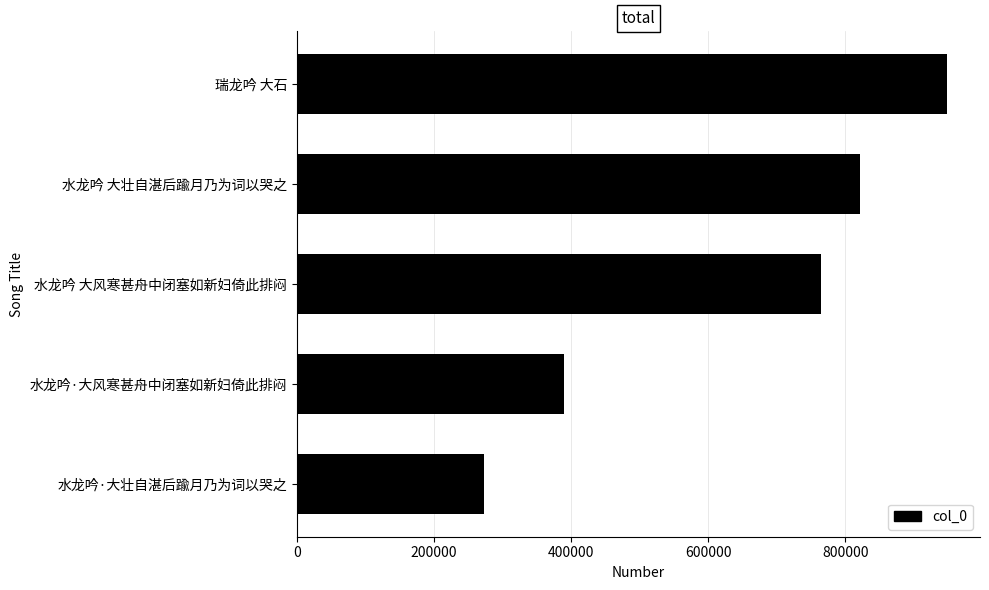

Rank the categories by value from highest to lowest.

瑞龙吟 大石, 水龙吟 大壮自湛后踰月乃为词以哭之, 水龙吟 大风寒甚舟中闭塞如新妇倚此排闷, 水龙吟·大风寒甚舟中闭塞如新妇倚此排闷, 水龙吟·大壮自湛后踰月乃为词以哭之